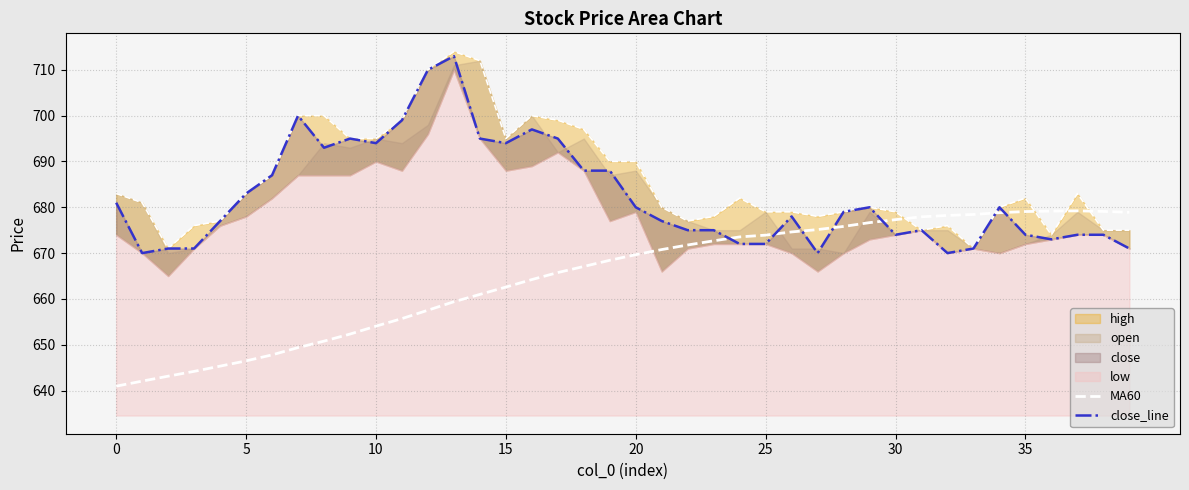

What is the difference between the close_line values at 14 and 28?

16.0